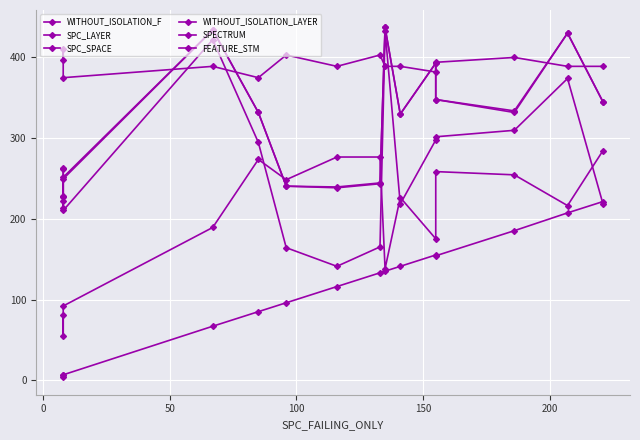

What is the difference between the second highest and second lowest values in the SPECTRUM series?

257